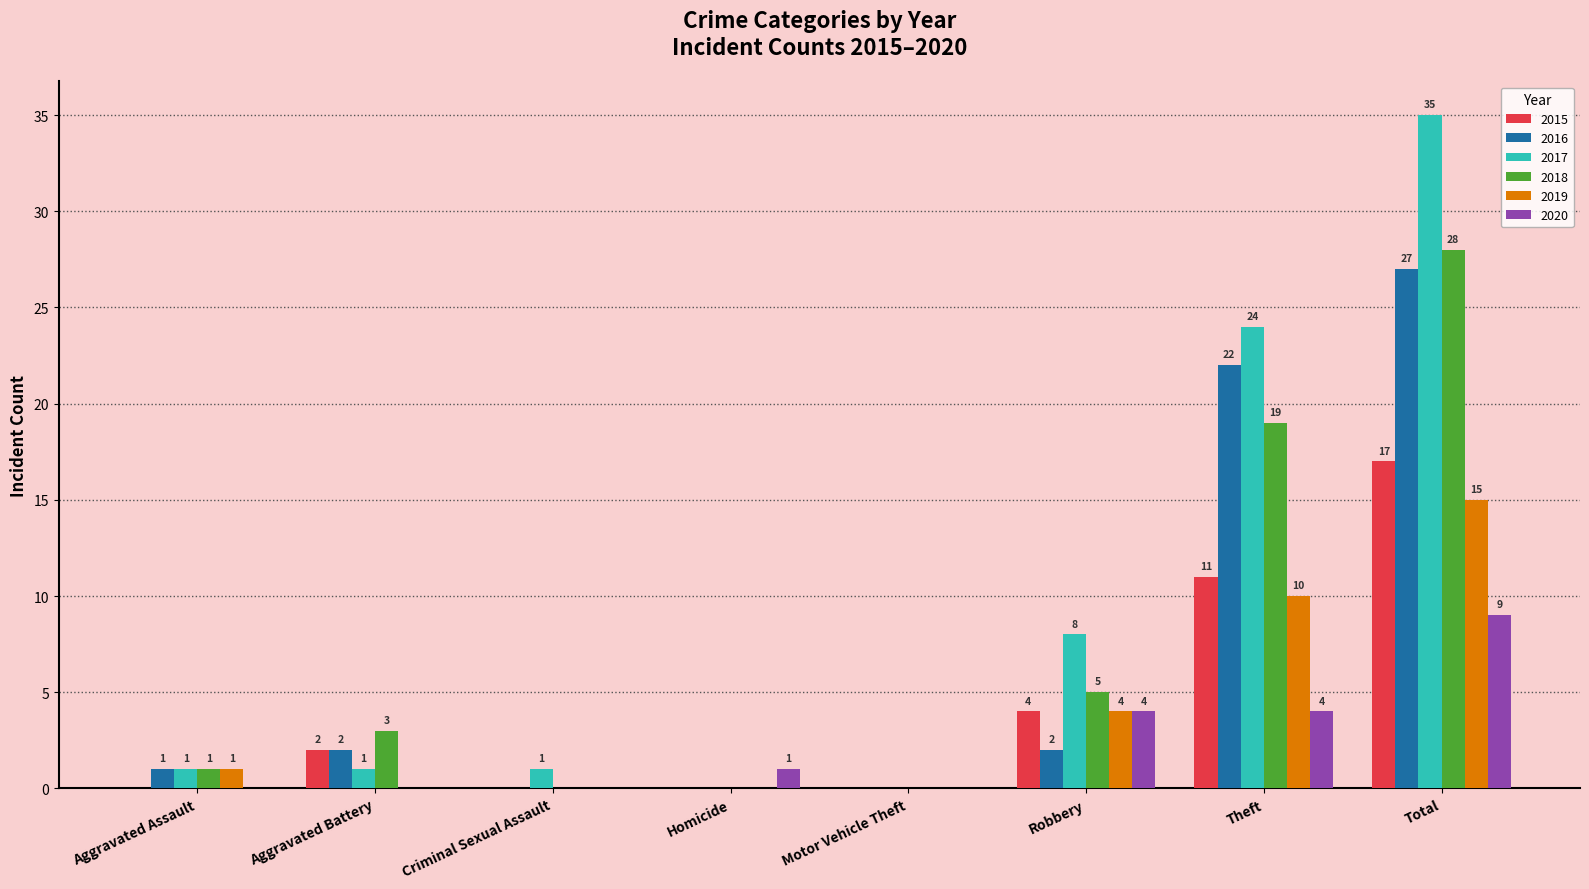

Which series has the largest total across all categories?

2017